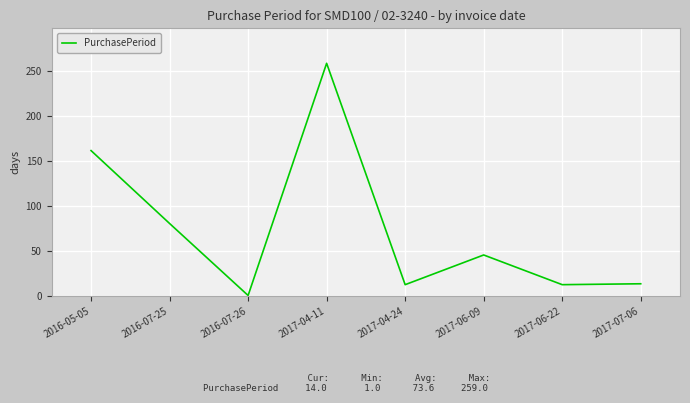

True or false: the data has more than 1 interior local peaks.

True